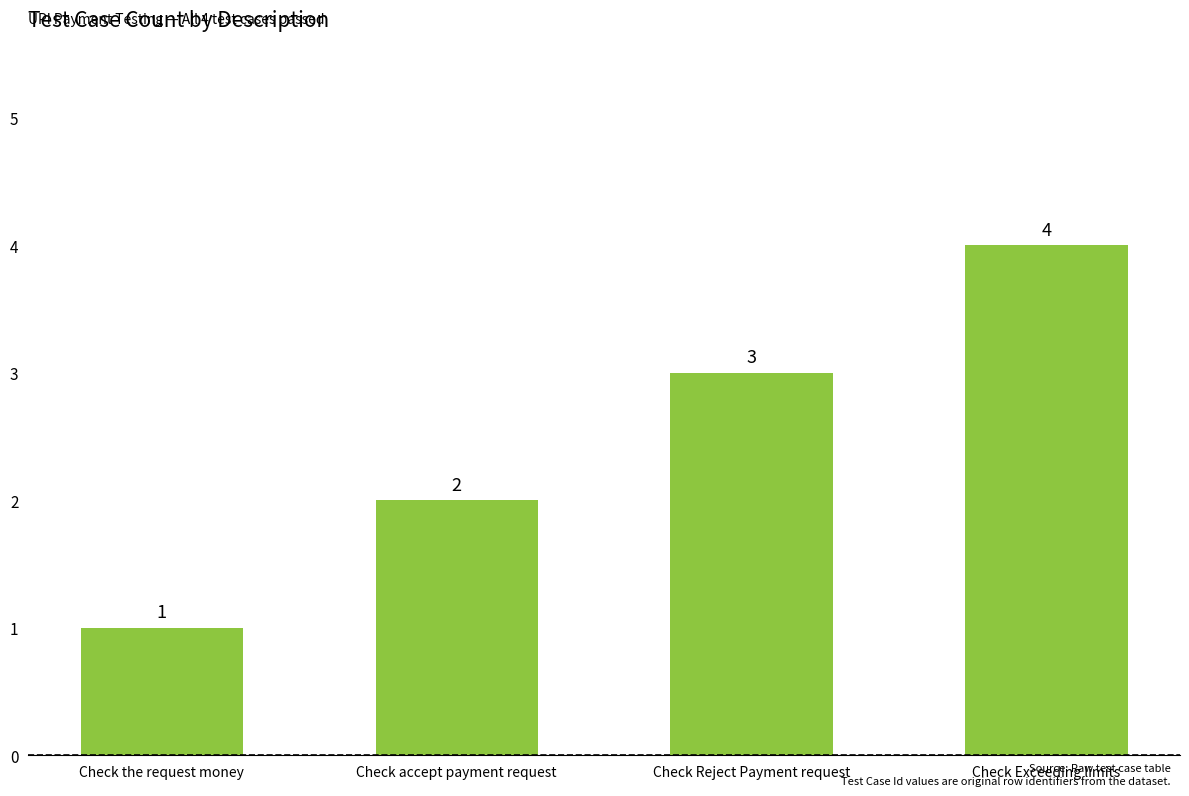

What is the sum of all values?

10